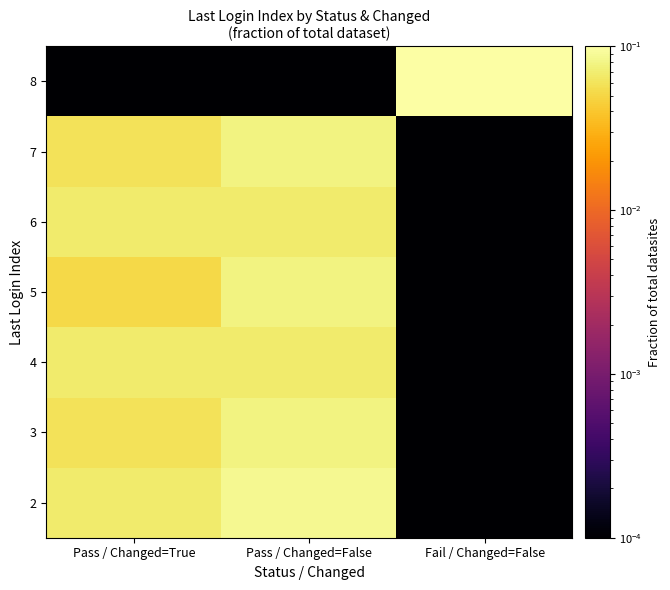

What is the spread (max minus min) of values at Pass / Changed=True?

0.1